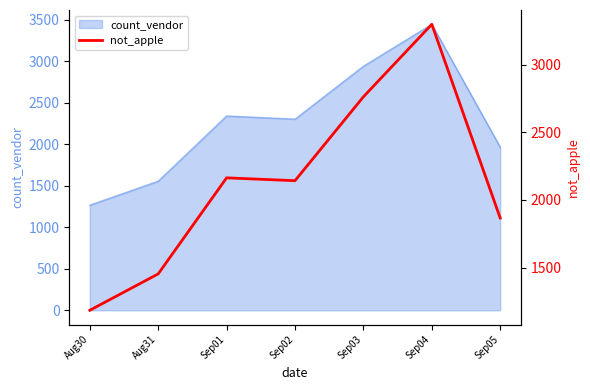

What is the difference between the maximum and minimum values?

2114